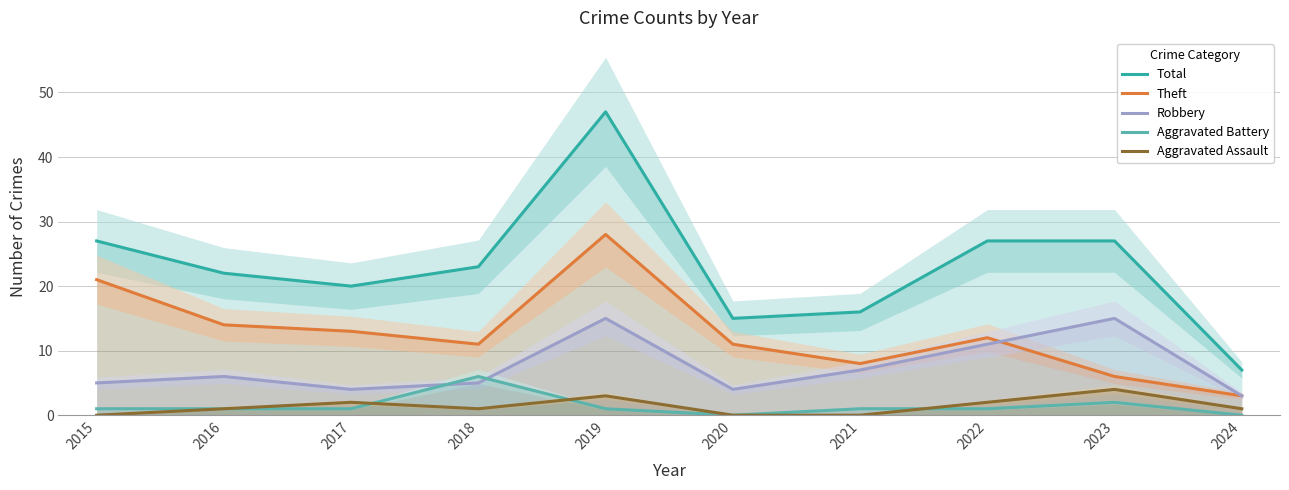

Reading left to right, extract all data points from this chart.

Total: 2015=27	2016=22	2017=20	2018=23	2019=47	2020=15	2021=16	2022=27	2023=27	2024=7
Theft: 2015=21	2016=14	2017=13	2018=11	2019=28	2020=11	2021=8	2022=12	2023=6	2024=3
Robbery: 2015=5	2016=6	2017=4	2018=5	2019=15	2020=4	2021=7	2022=11	2023=15	2024=3
Aggravated Battery: 2015=1	2016=1	2017=1	2018=6	2019=1	2020=0	2021=1	2022=1	2023=2	2024=0
Aggravated Assault: 2015=0	2016=1	2017=2	2018=1	2019=3	2020=0	2021=0	2022=2	2023=4	2024=1